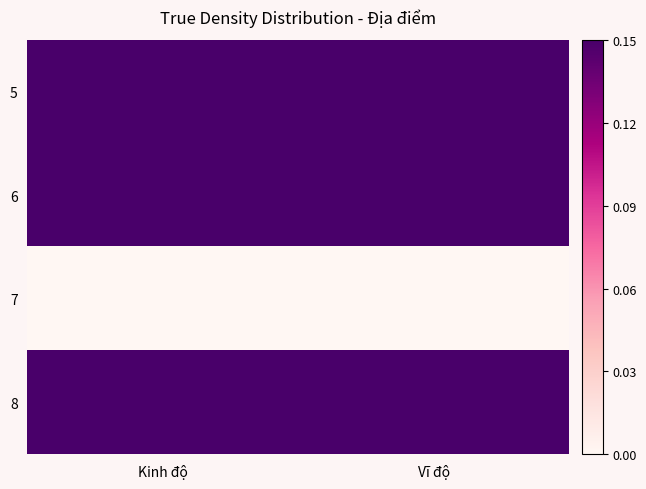

Reading left to right, extract all data points from this chart.

5: Kinh độ=0.7	Vĩ độ=0.8
6: Kinh độ=0.7	Vĩ độ=0.8
7: Kinh độ=0.0	Vĩ độ=0.0
8: Kinh độ=1.0	Vĩ độ=1.0